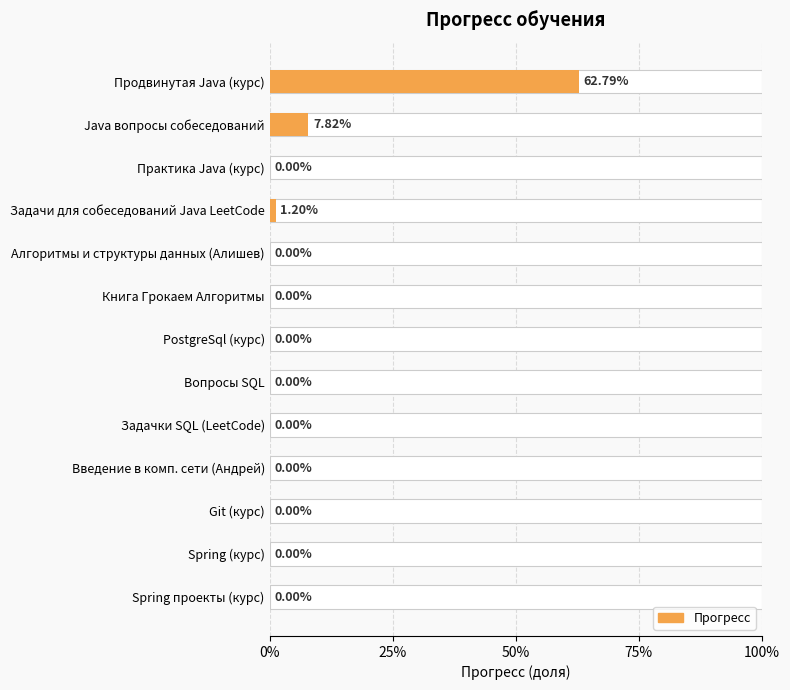

Reading left to right, what are all the values shown in this chart?

0.6	0.1	0.0	0.0	0.0	0.0	0.0	0.0	0.0	0.0	0.0	0.0	0.0